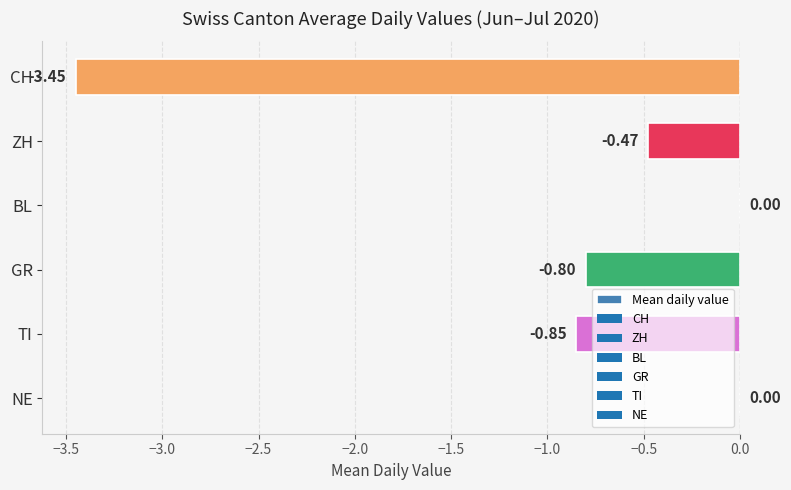

What is the sum of the values at GR and TI?

-1.6